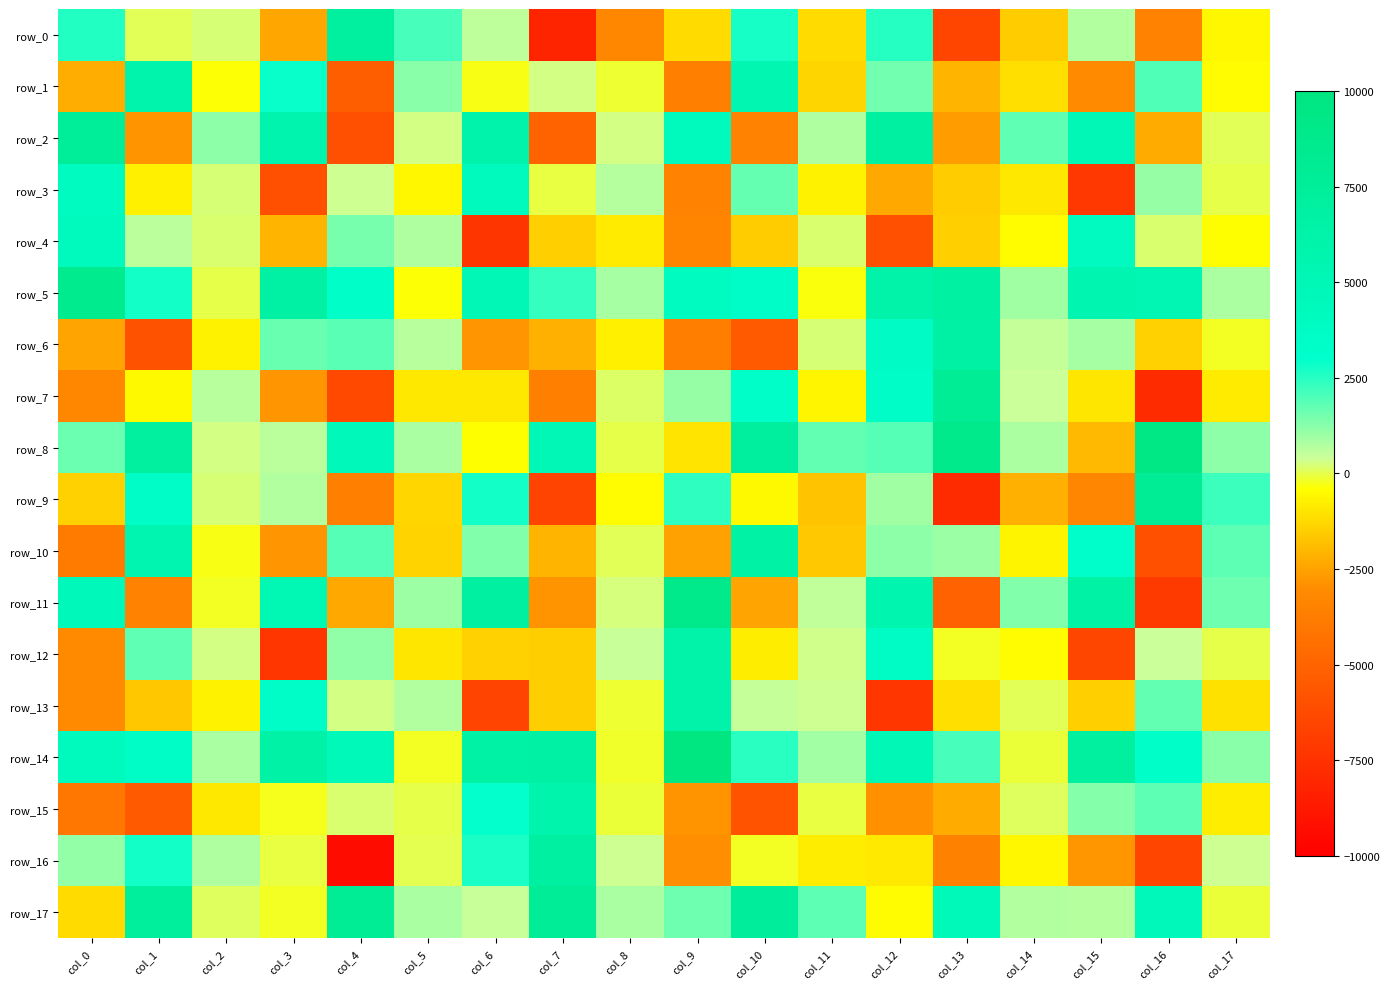

Reading right to left, what are all the values shown in this chart?

row_0: col_17=-560.0	col_16=-3502.3	col_15=740.2	col_14=-1532.0	col_13=-6492.8	col_12=2536.1	col_11=-1192.4	col_10=2703.0	col_9=-1201.8	col_8=-3205.6	col_7=-8195.2	col_6=553.1	col_5=2078.1	col_4=6935.5	col_3=-2413.5	col_2=199.7	col_1=51.5	col_0=2559.3
row_1: col_17=-504.0	col_16=1960.6	col_15=-3061.1	col_14=-1124.1	col_13=-2109.2	col_12=1542.2	col_11=-1345.3	col_10=5442.9	col_9=-3638.5	col_8=-126.6	col_7=281.2	col_6=-285.8	col_5=1242.7	col_4=-5281.7	col_3=2875.0	col_2=-359.4	col_1=5945.7	col_0=-2226.7
row_2: col_17=45.6	col_16=-2277.8	col_15=4989.5	col_14=1796.6	col_13=-2622.7	col_12=6901.5	col_11=761.1	col_10=-3449.0	col_9=4270.4	col_8=312.3	col_7=-5008.3	col_6=6083.9	col_5=299.0	col_4=-5996.2	col_3=5772.3	col_2=1193.9	col_1=-2832.2	col_0=7519.0
row_3: col_17=-2.8	col_16=1060.6	col_15=-7206.9	col_14=-898.5	col_13=-1559.2	col_12=-2354.5	col_11=-687.7	col_10=1706.5	col_9=-3451.9	col_8=669.1	col_7=-58.6	col_6=4191.1	col_5=-583.6	col_4=352.9	col_3=-6004.2	col_2=215.2	col_1=-741.4	col_0=3967.6
row_4: col_17=-396.9	col_16=158.6	col_15=4138.8	col_14=-458.6	col_13=-1472.7	col_12=-6009.9	col_11=177.9	col_10=-1526.0	col_9=-3372.6	col_8=-840.1	col_7=-1476.4	col_6=-7333.0	col_5=763.4	col_4=1468.0	col_3=-2105.3	col_2=183.3	col_1=591.6	col_0=4355.4
row_5: col_17=812.0	col_16=5322.7	col_15=5527.9	col_14=964.9	col_13=6812.8	col_12=6169.1	col_11=-345.4	col_10=3315.6	col_9=3941.2	col_8=877.5	col_7=2310.2	col_6=4973.5	col_5=-358.0	col_4=3173.6	col_3=6745.5	col_2=-28.0	col_1=2739.3	col_0=8636.8
row_6: col_17=-201.3	col_16=-1415.9	col_15=894.2	col_14=500.6	col_13=6703.2	col_12=3701.2	col_11=225.0	col_10=-5441.8	col_9=-3676.3	col_8=-722.4	col_7=-2160.8	col_6=-2804.1	col_5=639.1	col_4=1851.2	col_3=1649.0	col_2=-687.1	col_1=-5897.2	col_0=-2431.1
row_7: col_17=-846.1	col_16=-7778.5	col_15=-971.5	col_14=427.6	col_13=7907.4	col_12=3407.0	col_11=-611.9	col_10=3235.3	col_9=1087.9	col_8=117.9	col_7=-3626.3	col_6=-923.5	col_5=-906.3	col_4=-6336.4	col_3=-2805.0	col_2=630.0	col_1=-516.2	col_0=-3230.9
row_8: col_17=1175.2	col_16=9427.6	col_15=-1989.7	col_14=782.7	col_13=8906.5	col_12=1896.7	col_11=1750.6	col_10=7153.1	col_9=-1012.6	col_8=-29.1	col_7=4969.3	col_6=-427.5	col_5=832.2	col_4=4624.9	col_3=587.6	col_2=296.3	col_1=6929.6	col_0=1603.1
row_9: col_17=2263.9	col_16=7955.0	col_15=-3279.7	col_14=-2158.0	col_13=-7779.7	col_12=942.8	col_11=-1741.8	col_10=-526.2	col_9=2387.8	col_8=-494.1	col_7=-6629.1	col_6=2745.1	col_5=-1304.0	col_4=-3616.6	col_3=739.3	col_2=207.1	col_1=3372.3	col_0=-1416.1
row_10: col_17=1816.5	col_16=-5944.6	col_15=3071.0	col_14=-633.1	col_13=1050.8	col_12=1207.1	col_11=-1636.1	col_10=6454.3	col_9=-2506.0	col_8=55.8	col_7=-2069.8	col_6=1337.9	col_5=-1374.5	col_4=1912.2	col_3=-2791.1	col_2=-275.4	col_1=5543.2	col_0=-3802.6
row_11: col_17=1581.4	col_16=-7046.3	col_15=6555.6	col_14=1364.0	col_13=-5042.0	col_12=5602.8	col_11=519.7	col_10=-2435.9	col_9=8862.8	col_8=259.0	col_7=-2816.9	col_6=6890.6	col_5=992.4	col_4=-2382.2	col_3=5154.0	col_2=-233.2	col_1=-3468.5	col_0=4474.8
row_12: col_17=-21.0	col_16=416.9	col_15=-6452.4	col_14=-489.6	col_13=-218.7	col_12=3597.2	col_11=338.3	col_10=-798.7	col_9=6174.8	col_8=464.3	col_7=-1504.0	col_6=-1420.7	col_5=-945.6	col_4=1156.6	col_3=-7289.8	col_2=287.4	col_1=1759.3	col_0=-3093.0
row_13: col_17=-1077.0	col_16=1723.7	col_15=-1465.7	col_14=41.1	col_13=-1106.8	col_12=-7226.6	col_11=356.2	col_10=472.7	col_9=6149.3	col_8=-132.5	col_7=-1494.0	col_6=-6632.3	col_5=737.6	col_4=278.6	col_3=3411.7	col_2=-676.6	col_1=-1645.7	col_0=-3081.9
row_14: col_17=1243.6	col_16=3216.2	col_15=7047.6	col_14=-96.4	col_13=2101.2	col_12=4972.2	col_11=937.2	col_10=2479.3	col_9=9769.4	col_8=-189.4	col_7=6604.0	col_6=6543.8	col_5=-209.8	col_4=4675.4	col_3=6347.6	col_2=857.5	col_1=3545.6	col_0=4379.7
row_15: col_17=-786.2	col_16=1817.8	col_15=1315.8	col_14=92.9	col_13=-2281.1	col_12=-2884.9	col_11=-40.3	col_10=-5845.6	col_9=-2836.8	col_8=-95.8	col_7=5953.7	col_6=2955.5	col_5=-8.4	col_4=167.8	col_3=-248.8	col_2=-935.0	col_1=-5484.1	col_0=-4046.1
row_16: col_17=367.0	col_16=-6539.1	col_15=-2759.7	col_14=-563.3	col_13=-3530.0	col_12=-883.4	col_11=-803.0	col_10=-196.2	col_9=-2959.9	col_8=375.2	col_7=6882.4	col_6=2679.5	col_5=33.0	col_4=-9360.6	col_3=-66.9	col_2=757.9	col_1=2742.3	col_0=1121.6
row_17: col_17=-104.2	col_16=4585.8	col_15=676.2	col_14=723.3	col_13=4676.3	col_12=-473.8	col_11=1829.7	col_10=7383.6	col_9=1600.3	col_8=837.9	col_7=7844.6	col_6=433.3	col_5=855.7	col_4=7952.4	col_3=-217.2	col_2=98.7	col_1=7277.0	col_0=-1201.0